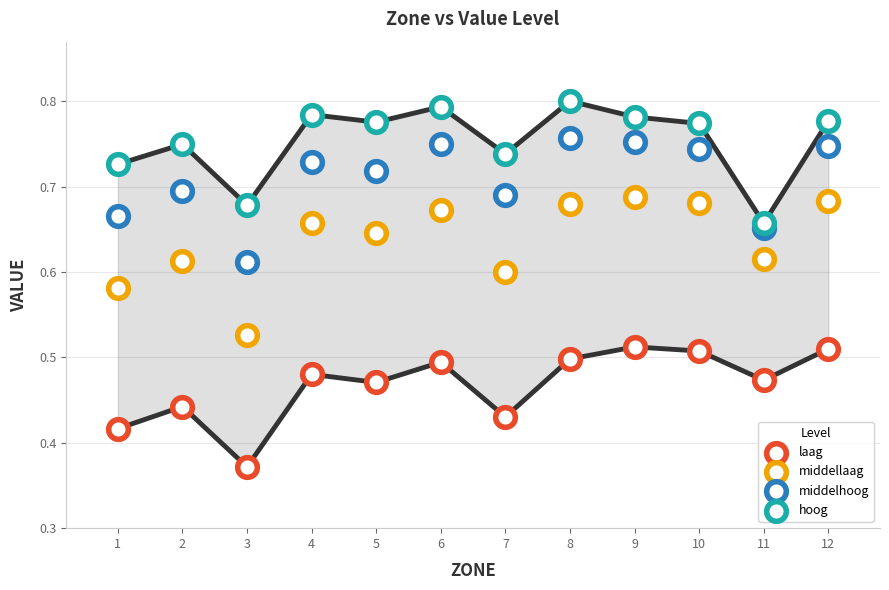

Count the number of points in this scatter plot.

48